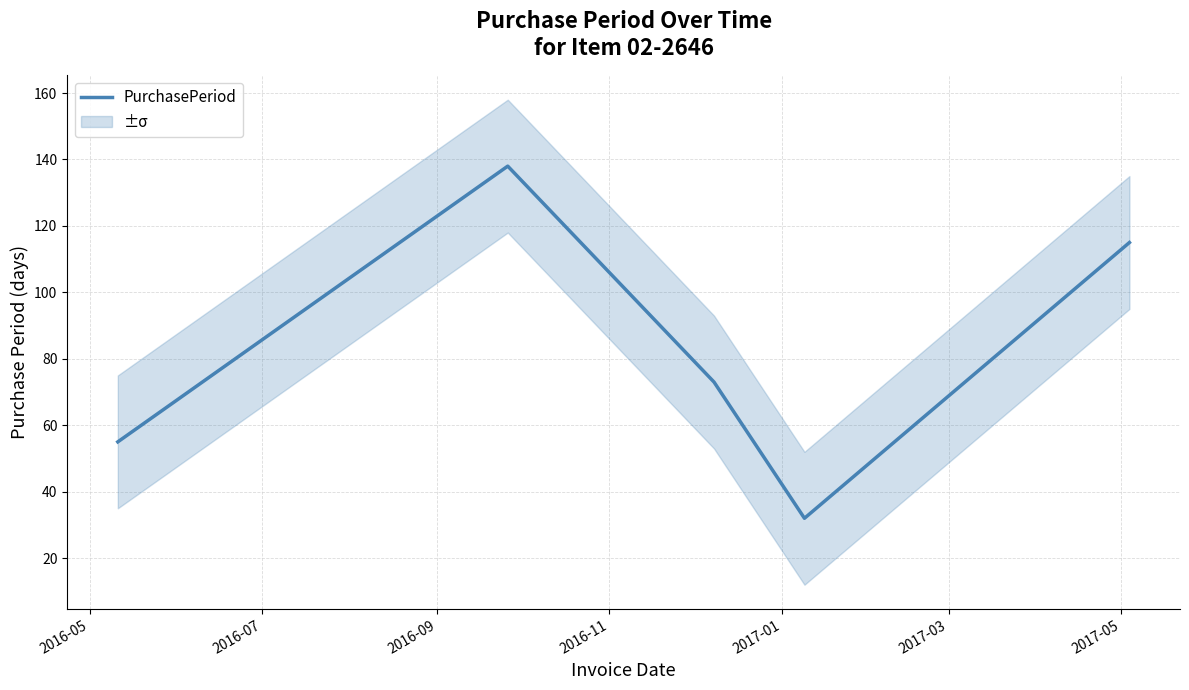

How many distinct data groups are displayed?

1